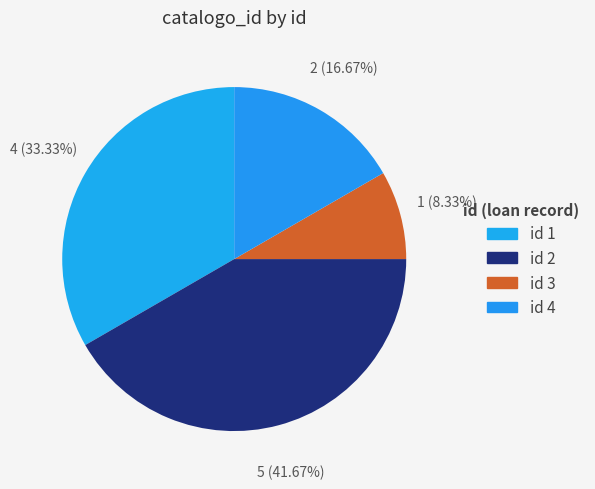

How many segments does this pie chart have?

4